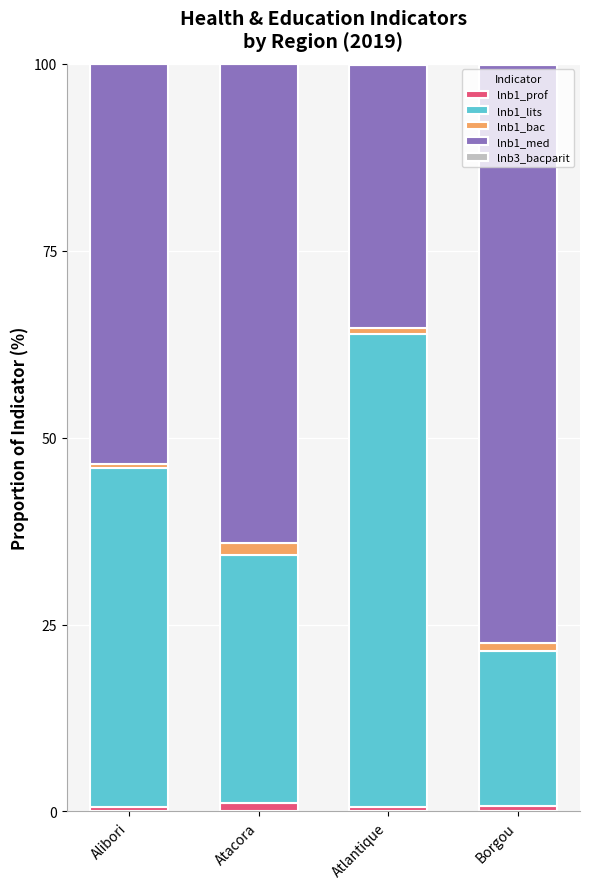

How many distinct data groups are displayed?

5